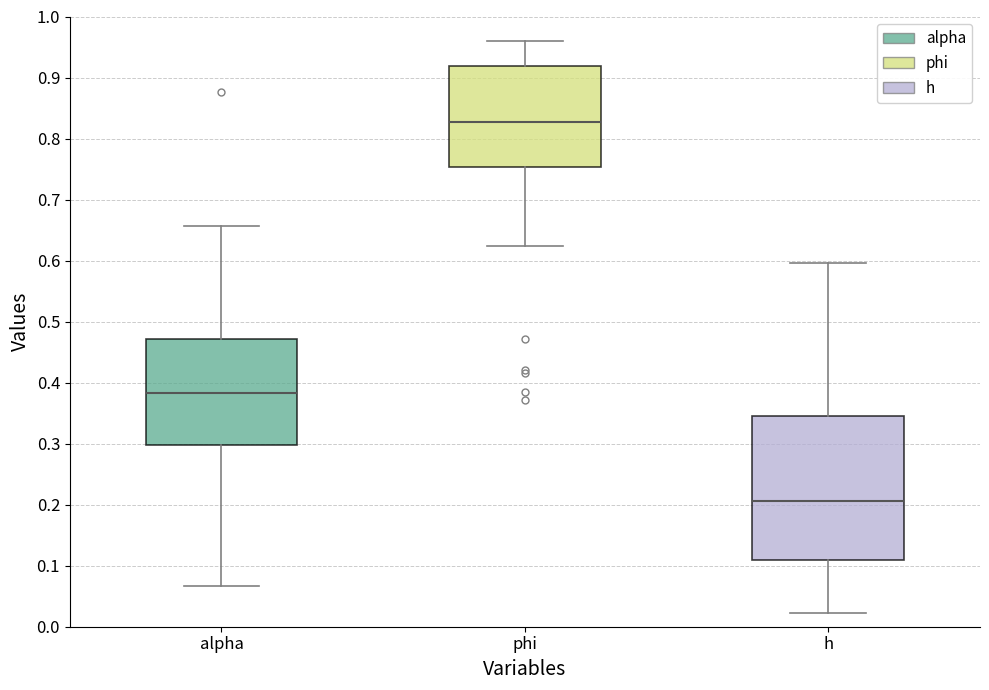

Where is the upper edge of the box for phi on the y-axis? The values are not printed on the chart, so give them approximately, as read against the axis.

0.92